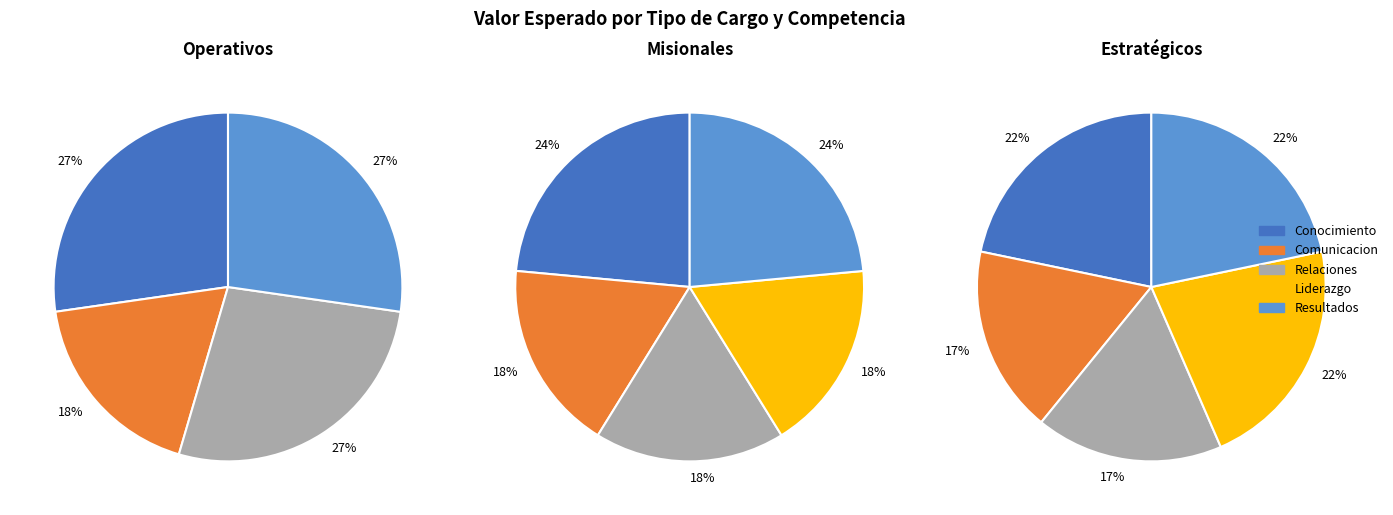

What percentage is the Resultados slice, to the nearest percent?

24%